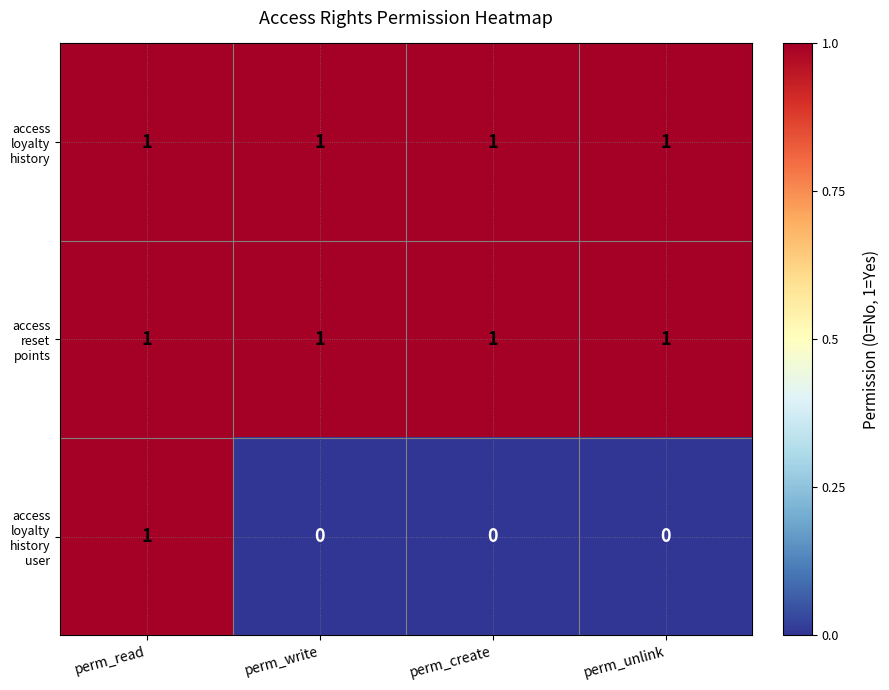

At how many categories does at least one series exceed 0?

4